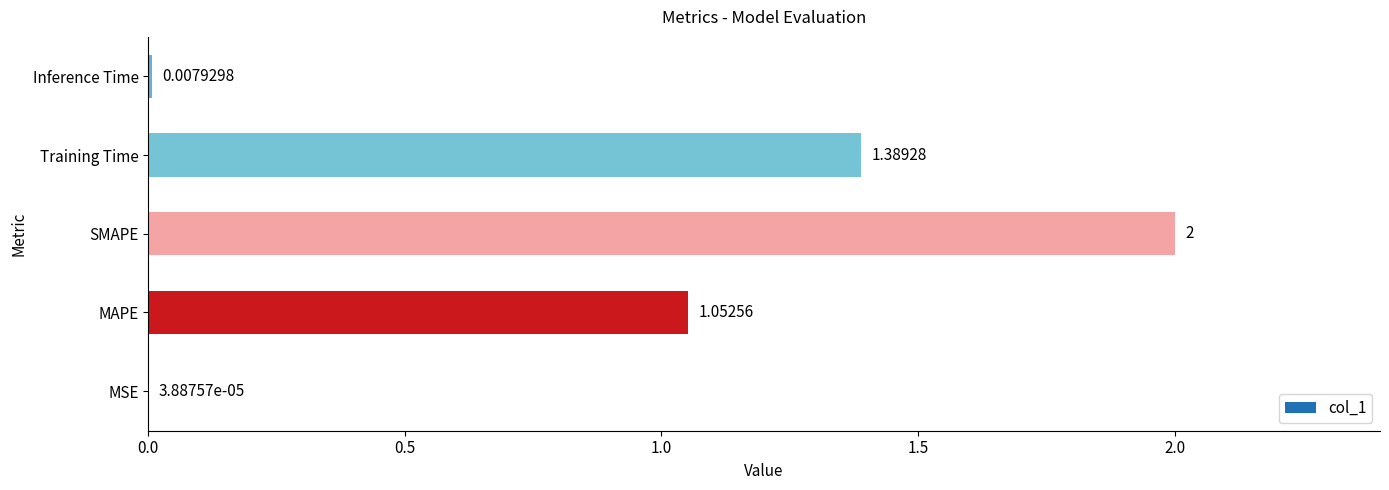

What is the change in value from MAPE to Training Time?

+0.3